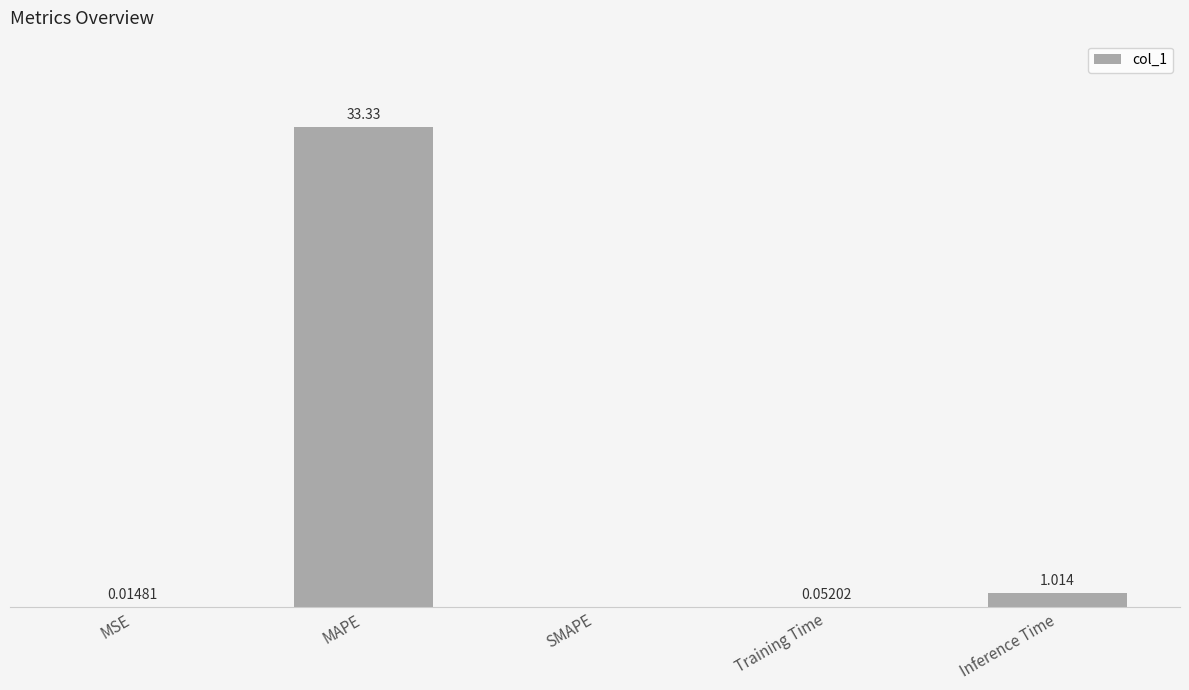

Which category has the highest value across all series?

MAPE